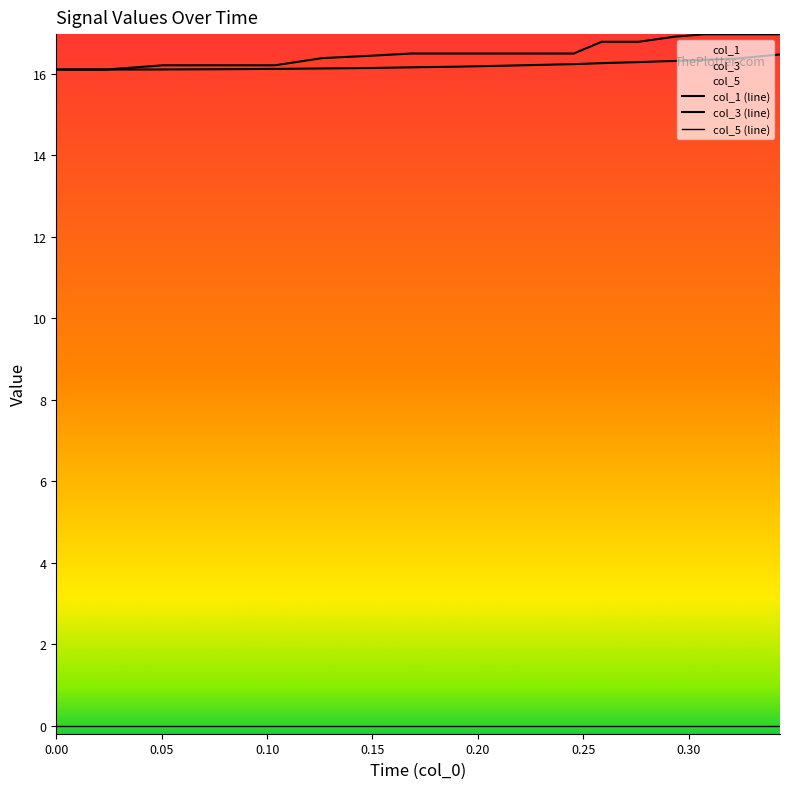

True or false: col_3 has a value of 25.8 at 12.

False